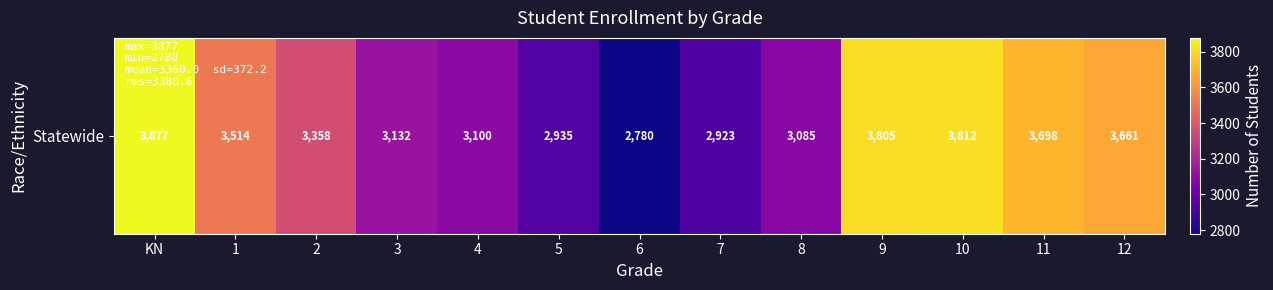

Rank the categories by value from lowest to highest.

6, 7, 5, 8, 4, 3, 2, 1, 12, 11, 9, 10, KN